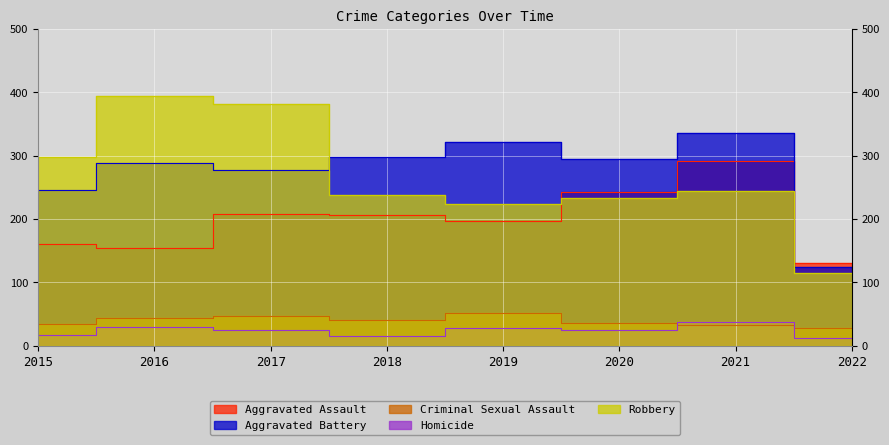

How many intersections are there between Aggravated Battery and Robbery?

1